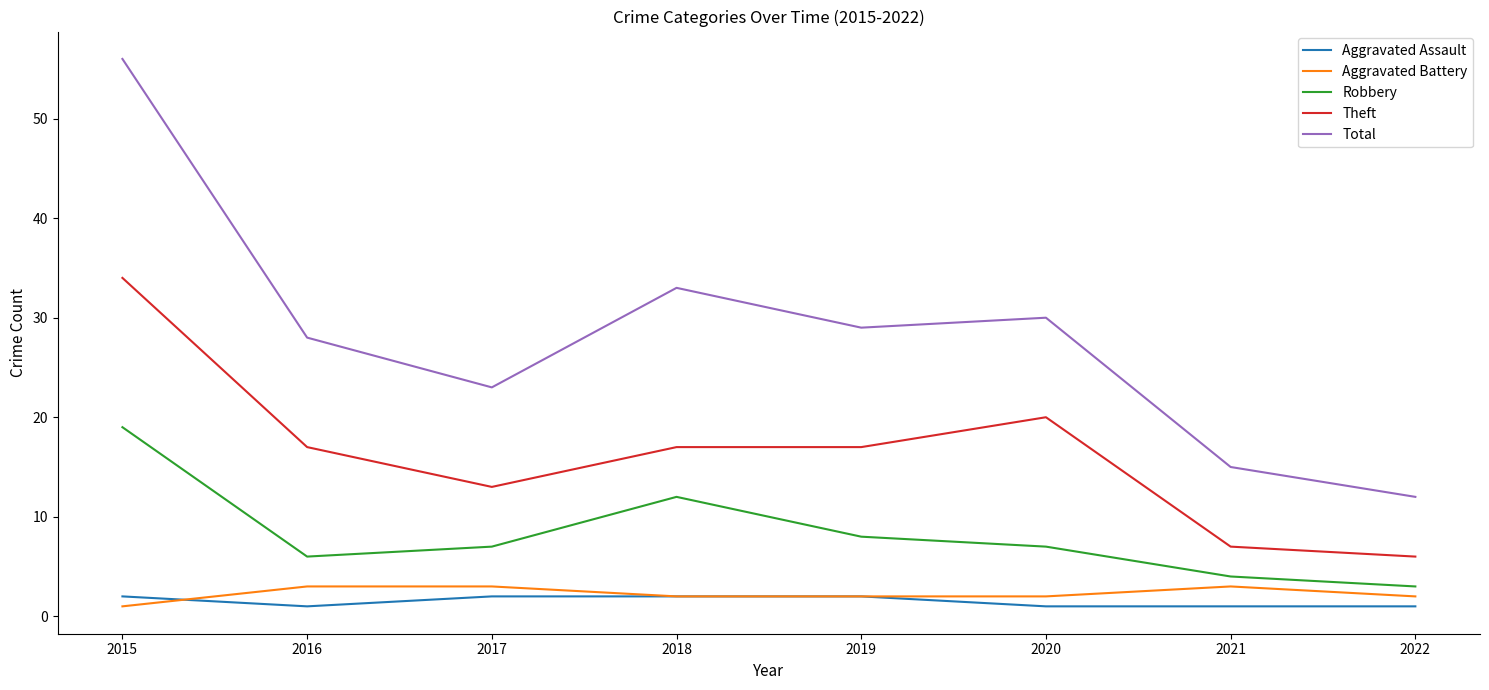

Which series has the widest spread of values?

Total